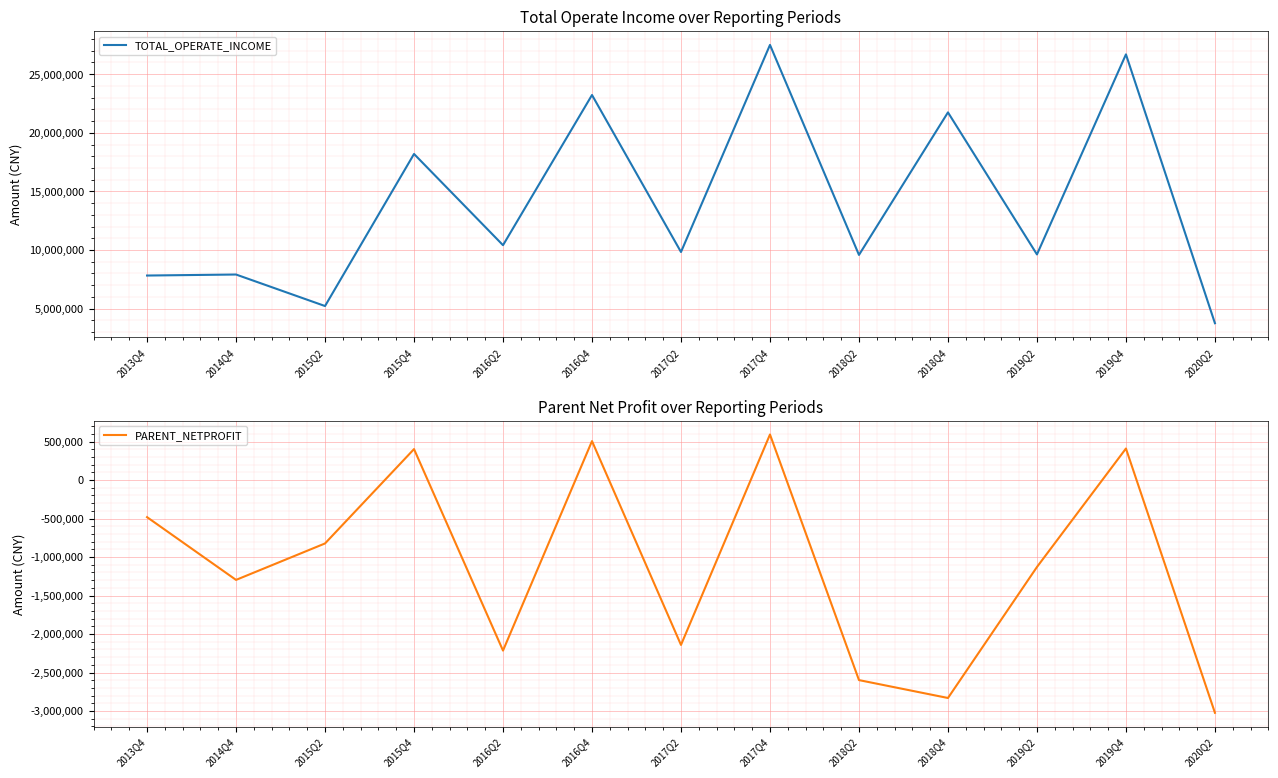

Reading left to right, what are all the values shown in this chart?

TOTAL_OPERATE_INCOME: 2013Q4=7819709.5	2014Q4=7906411.3	2015Q2=5216994.1	2015Q4=18193699.7	2016Q2=10409038.6	2016Q4=23223750.3	2017Q2=9827542.0	2017Q4=27497906.5	2018Q2=9577957.6	2018Q4=21741219.4	2019Q2=9620135.3	2019Q4=26690678.4	2020Q2=3750526.4
PARENT_NETPROFIT: 2013Q4=-481427.9	2014Q4=-1296666.7	2015Q2=-823116.3	2015Q4=402591.5	2016Q2=-2214970.4	2016Q4=506428.4	2017Q2=-2141319.8	2017Q4=592256.2	2018Q2=-2598346.0	2018Q4=-2830800.3	2019Q2=-1129054.9	2019Q4=410086.3	2020Q2=-3023236.1